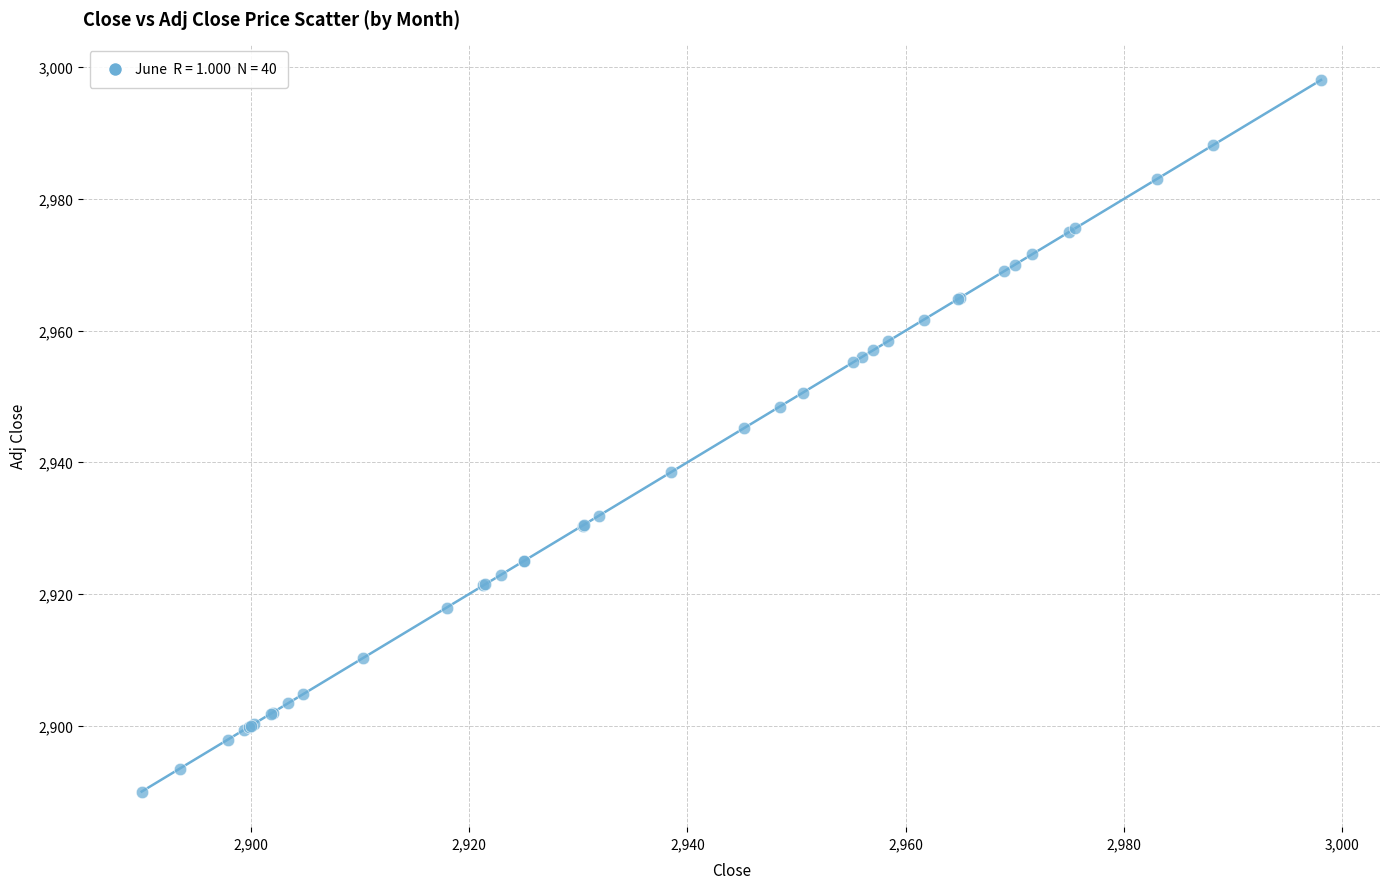

What Y value in the scatter plot is closest to 2944?

2945.2